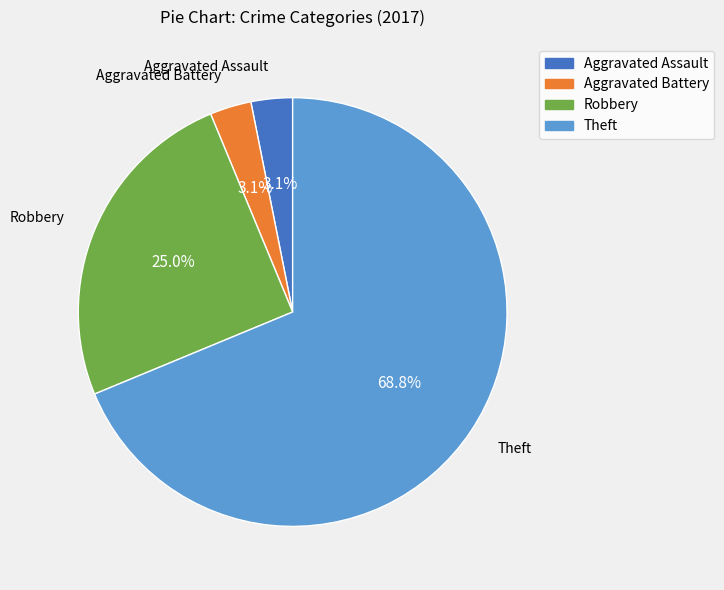

To the nearest percent, what percentage of the pie is Aggravated Battery?

3%